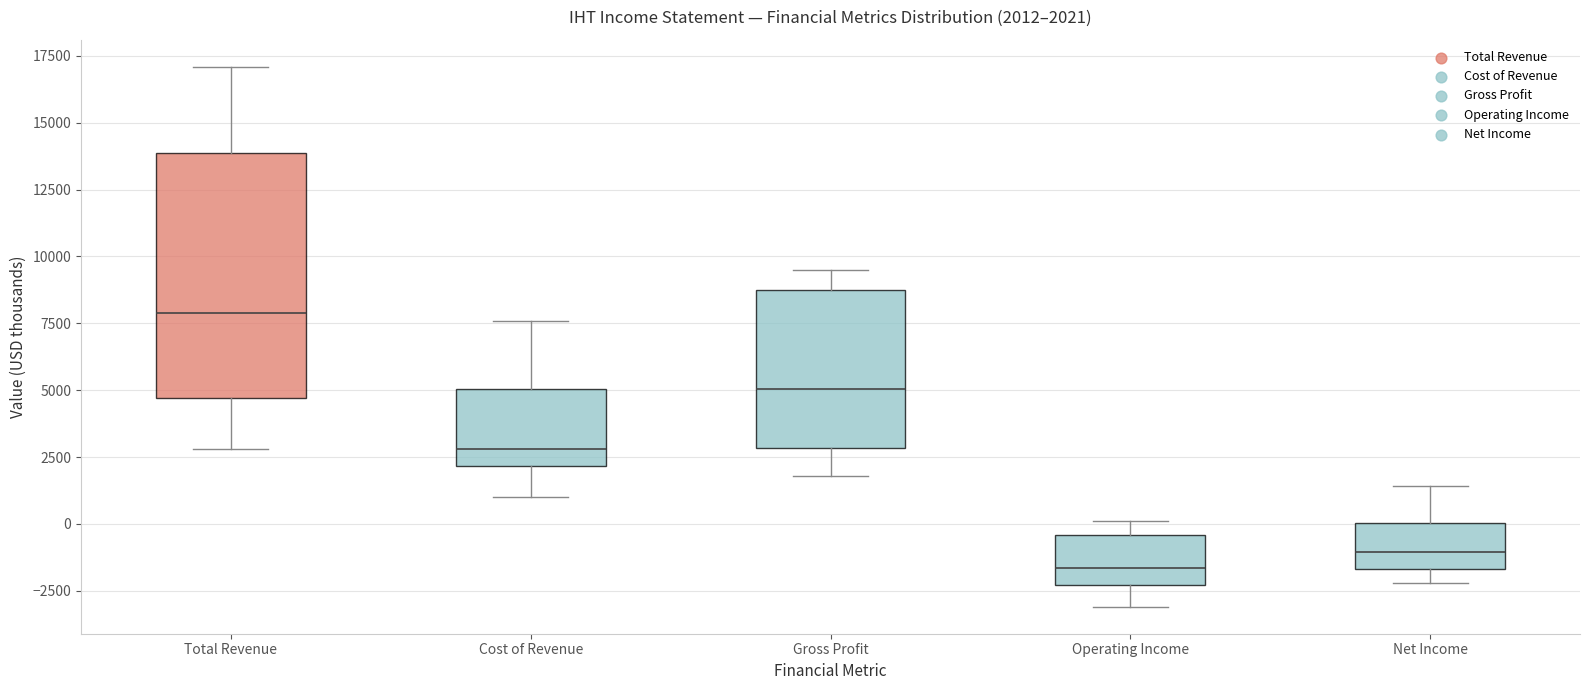

Which box is the tallest, from its lower edge to its upper edge?

Total Revenue